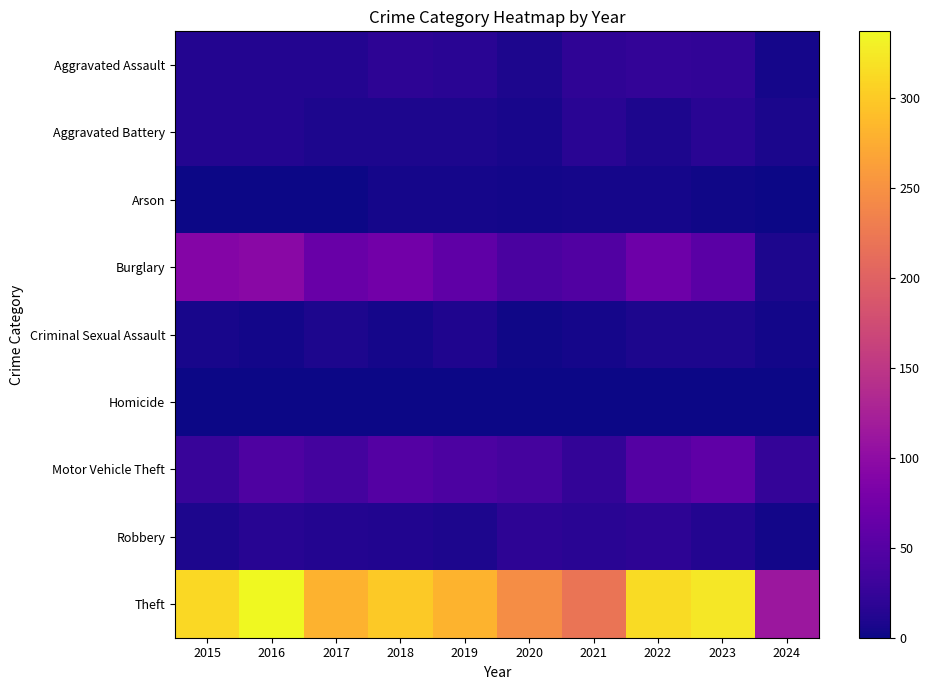

Reading right to left, what are all the values shown in this chart?

Aggravated Assault: 2024=5	2023=22	2022=23	2021=21	2020=9	2019=16	2018=19	2017=12	2016=13	2015=12
Aggravated Battery: 2024=7	2023=16	2022=9	2021=17	2020=6	2019=8	2018=8	2017=9	2016=13	2015=13
Arson: 2024=0	2023=2	2022=4	2021=4	2020=3	2019=4	2018=4	2017=1	2016=0	2015=1
Burglary: 2024=9	2023=54	2022=70	2021=47	2020=42	2019=58	2018=75	2017=67	2016=96	2015=90
Criminal Sexual Assault: 2024=3	2023=9	2022=8	2021=5	2020=2	2019=10	2018=4	2017=9	2016=3	2015=6
Homicide: 2024=0	2023=0	2022=0	2021=0	2020=1	2019=0	2018=0	2017=1	2016=1	2015=0
Motor Vehicle Theft: 2024=25	2023=58	2022=50	2021=23	2020=37	2019=43	2018=50	2017=36	2016=44	2015=27
Robbery: 2024=3	2023=12	2022=19	2021=16	2020=19	2019=9	2018=11	2017=13	2016=15	2015=8
Theft: 2024=113	2023=323	2022=314	2021=221	2020=245	2019=281	2018=300	2017=280	2016=337	2015=311